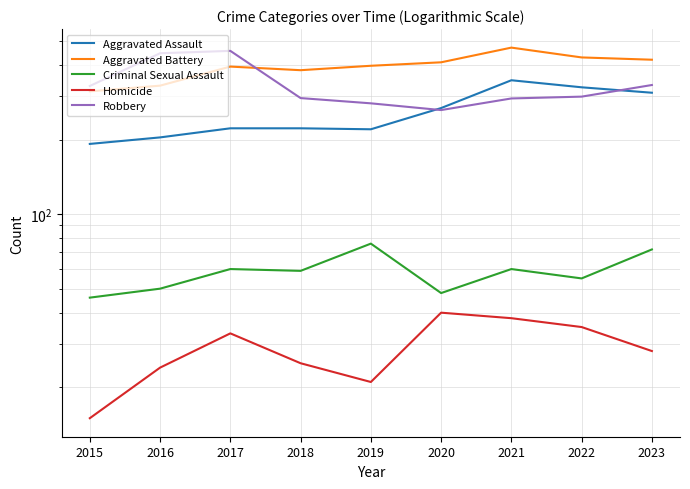

True or false: Aggravated Assault and Criminal Sexual Assault cross at least once.

False